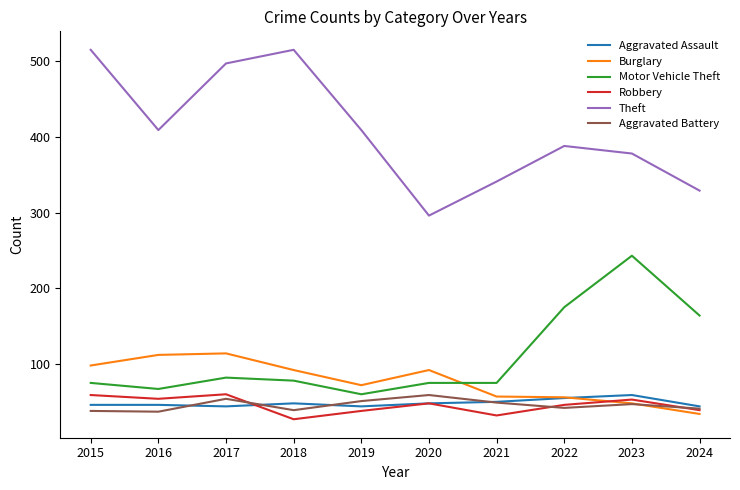

How many distinct data groups are displayed?

6